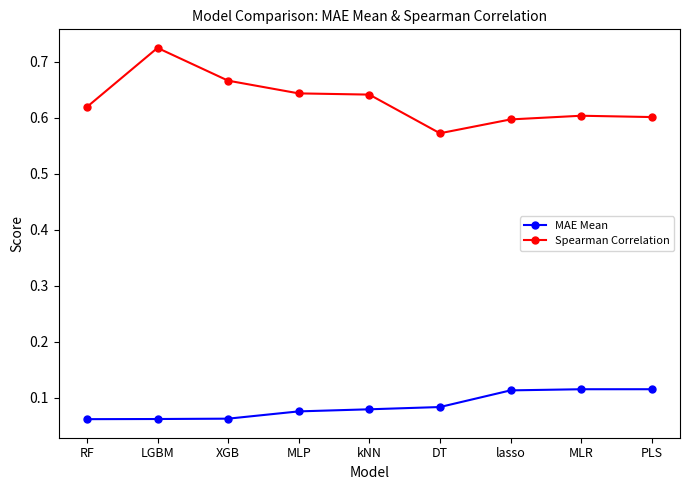

At how many categories does at least one series exceed 0?

9